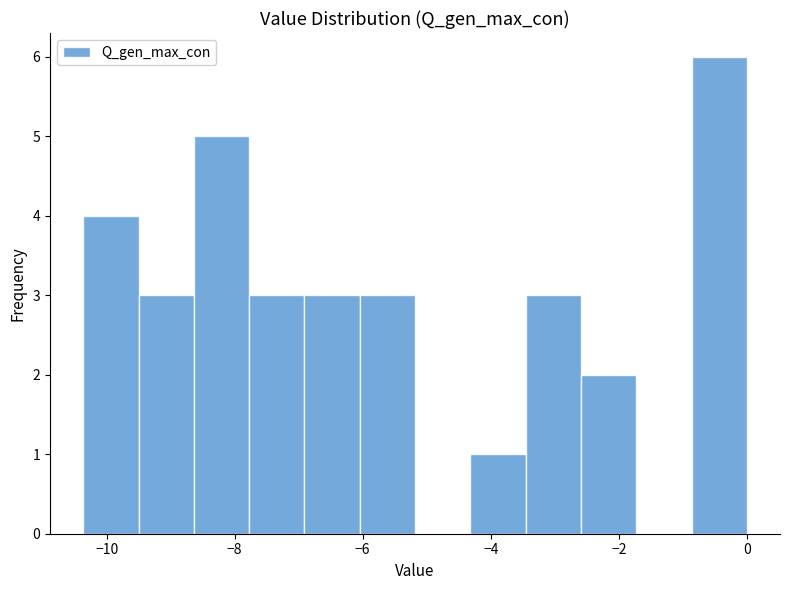

Reading left to right, list every bar in this chart as the range it spans on the x-axis followed by its height. Neither the bar edges nor the heights are printed on the chart, so give them approximately, as read against the axes.

-10.4 to -9.6: 4
-9.6 to -8.6: 3
-8.6 to -7.8: 5
-7.8 to -7.0: 3
-7.0 to -6.0: 3
-6.0 to -5.2: 3
-5.2 to -4.4: 0
-4.4 to -3.4: 1
-3.4 to -2.6: 3
-2.6 to -1.8: 2
-1.8 to -0.8: 0
-0.8 to 0.0: 6